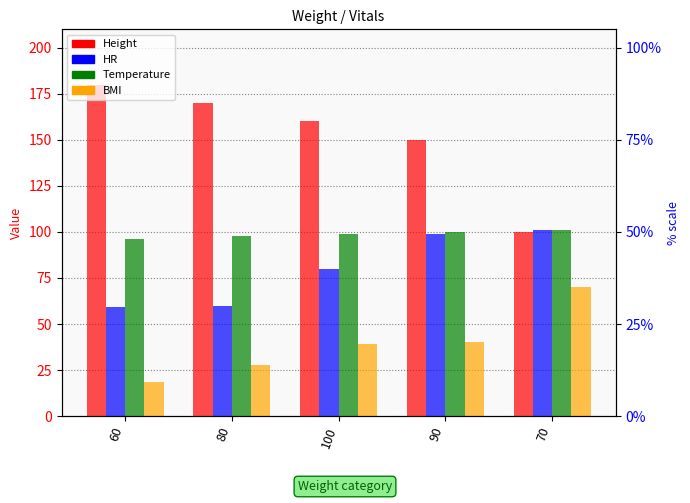

Reading left to right, list all the values displayed in this chart.

Height: 60=180.0	80=170.0	100=160.0	90=150.0	70=100.0
HR: 60=59.0	80=60.0	100=80.0	90=99.0	70=101.0
Temperature: 60=96.0	80=97.8	100=99.0	90=100.0	70=101.0
BMI: 60=18.5	80=27.7	100=39.1	90=40.0	70=70.0